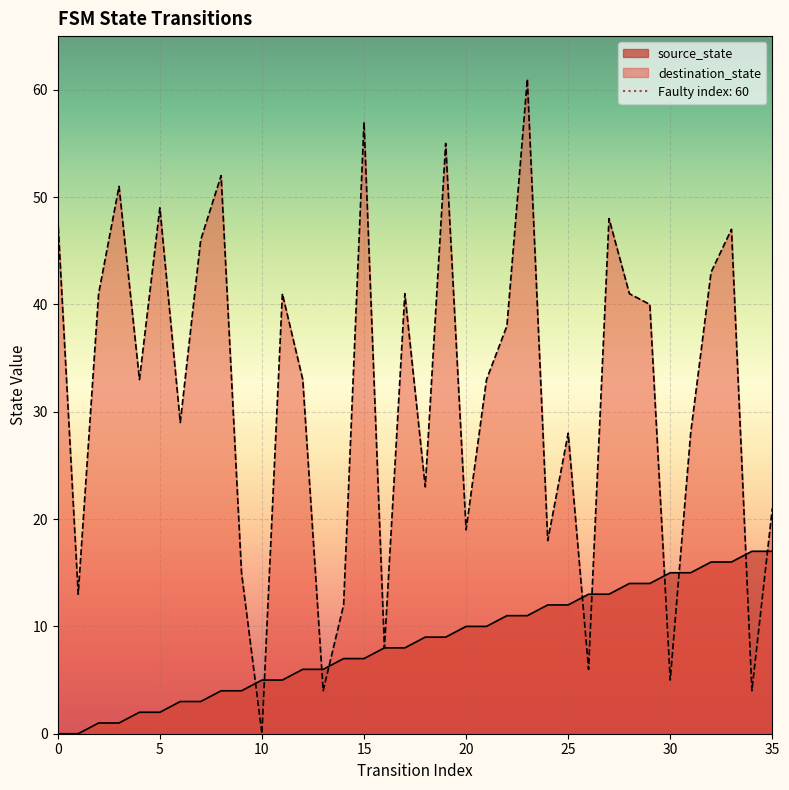

After their last crossing, which series has the higher values: source_state or destination_state?

destination_state